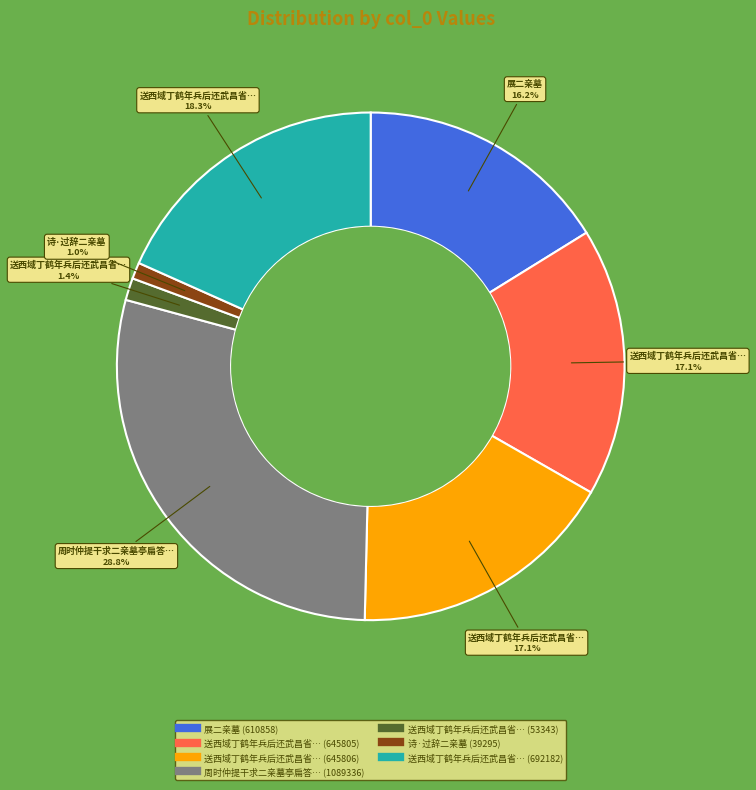

Is there any slice that represents more than half of the pie?

No